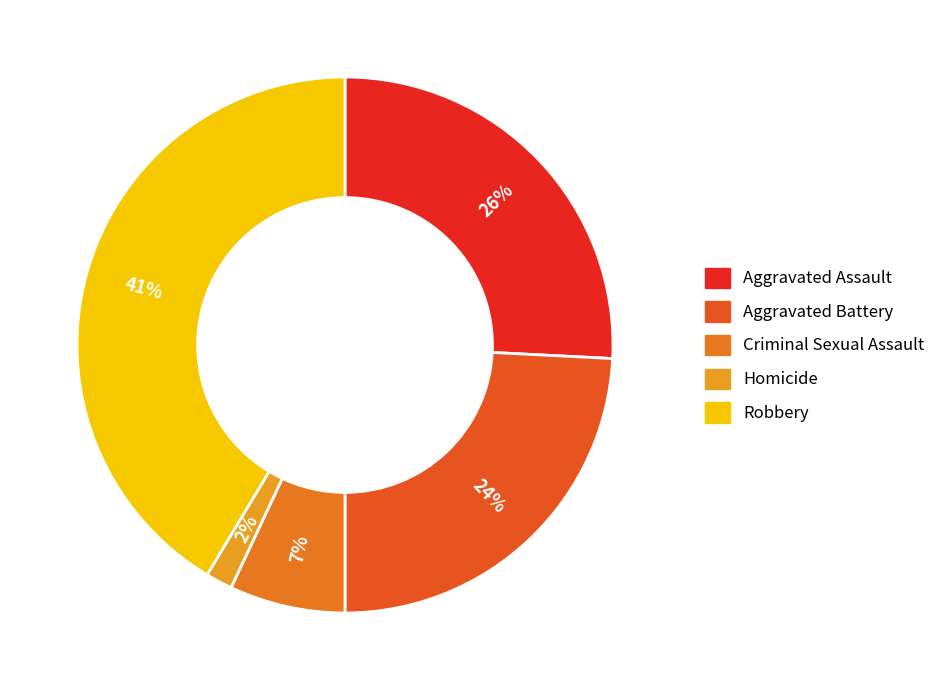

How many segments does this pie chart have?

5